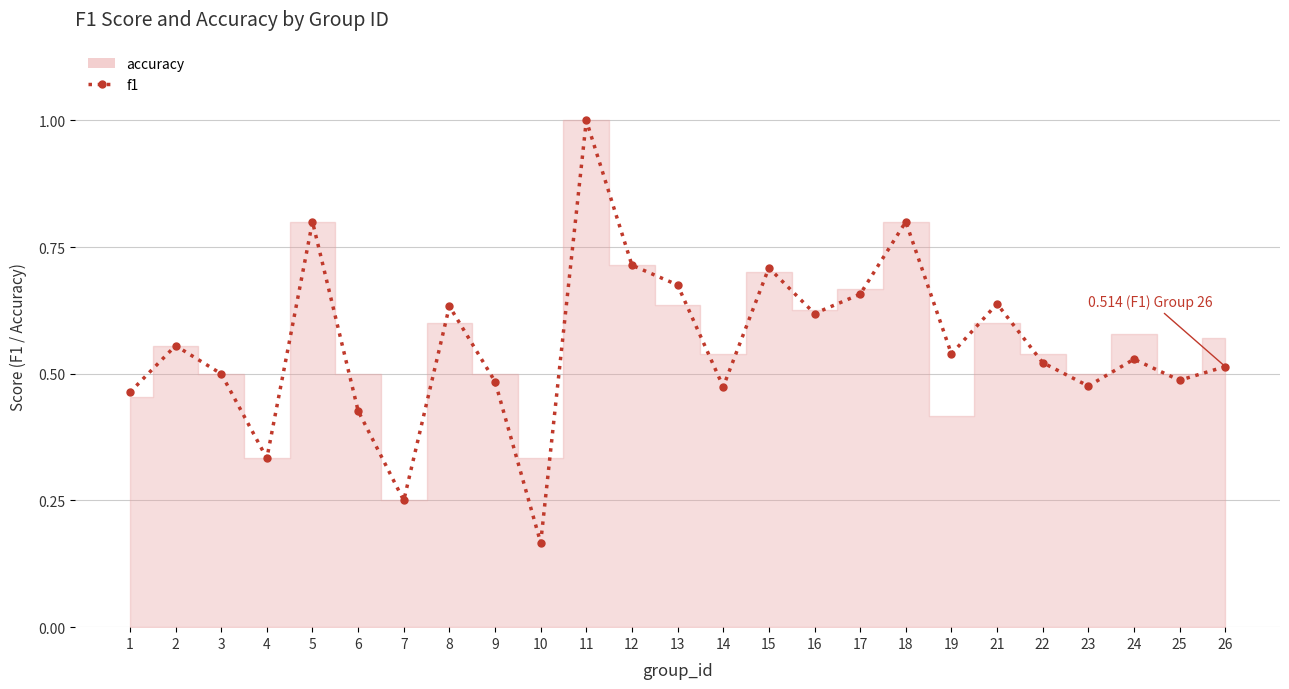

Which category has the highest value across all series?

11